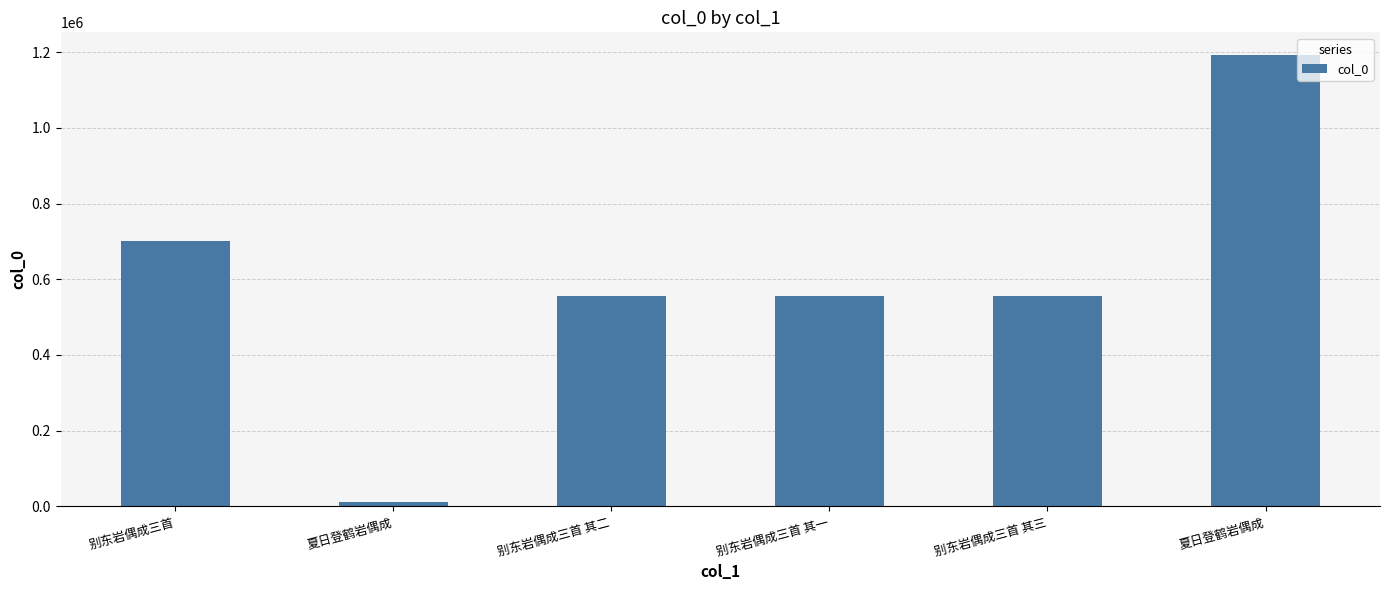

List the labels in order of value, smallest first.

夏日登鹤岩偶成, 别东岩偶成三首 其一, 别东岩偶成三首 其二, 别东岩偶成三首 其三, 别东岩偶成三首, 夏日登鹤岩偶成